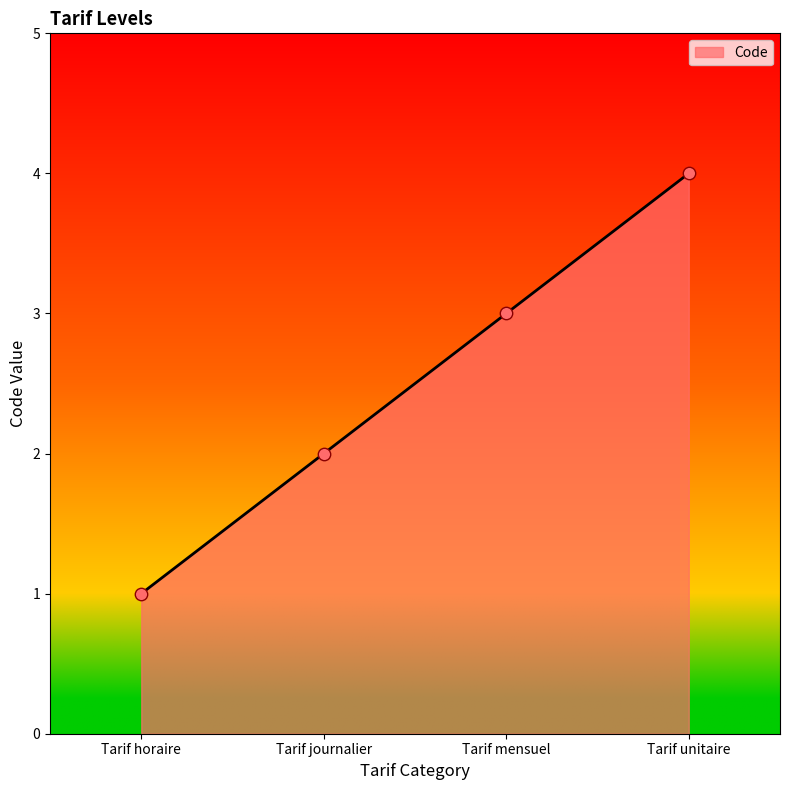

What is the ratio of the value at Tarif mensuel to the value at Tarif horaire?

3.0